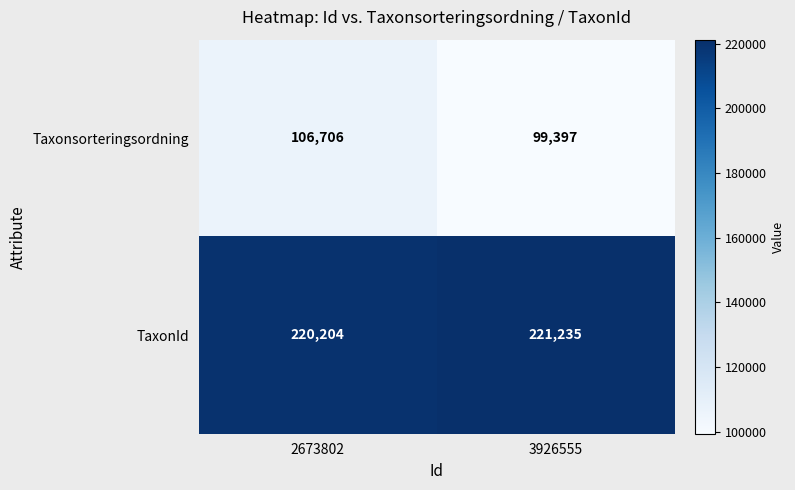

At how many categories does at least one series exceed 217924?

2